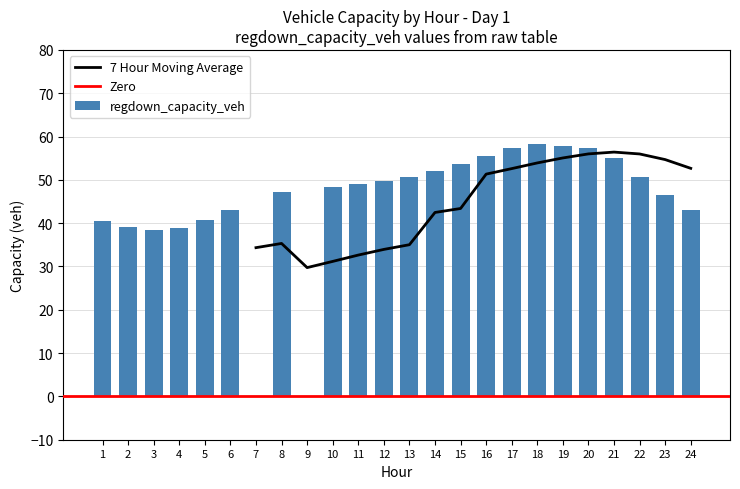

How many categories are shown in the chart?

24